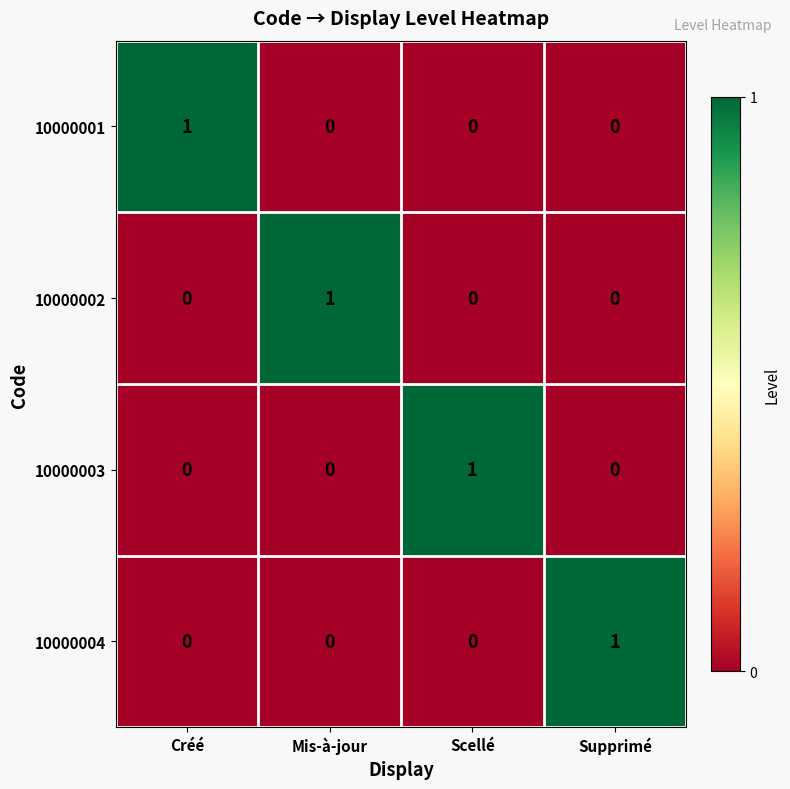

What is the maximum value shown in the chart?

1